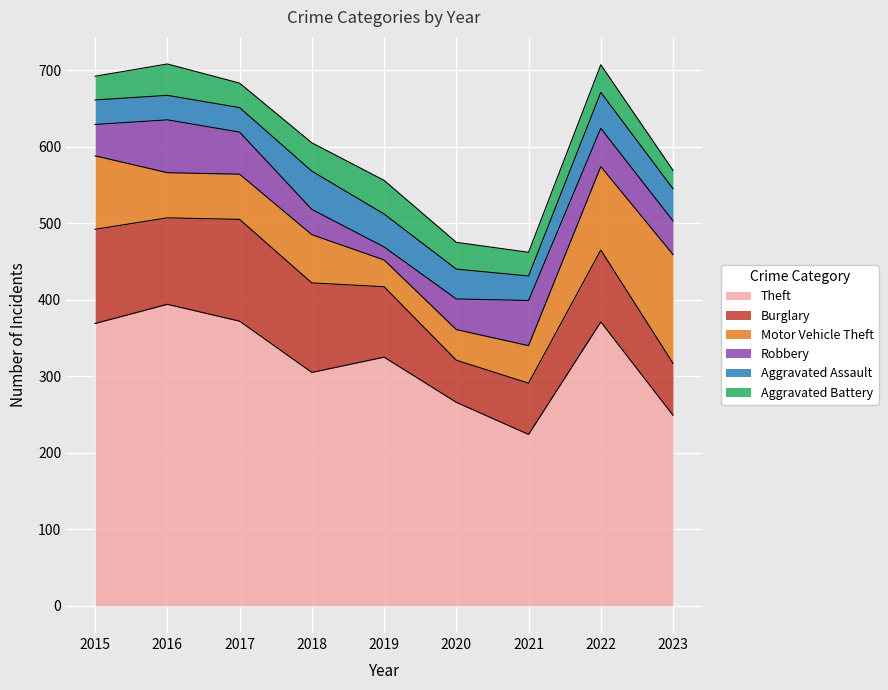

Where is the first local minimum for Motor Vehicle Theft?

2019